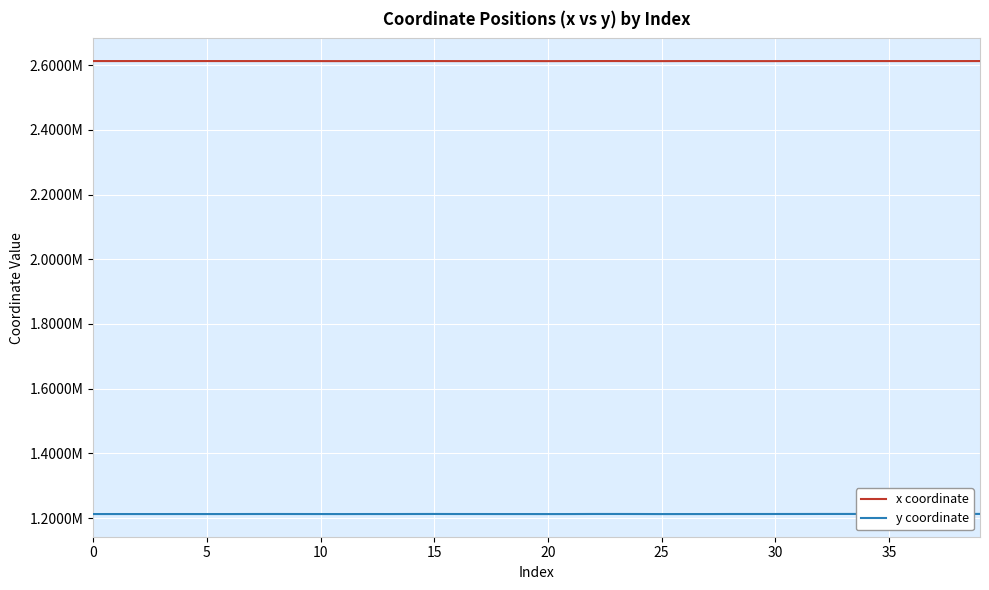

Rank the series by their maximum value, from lowest to highest.

y coordinate, x coordinate